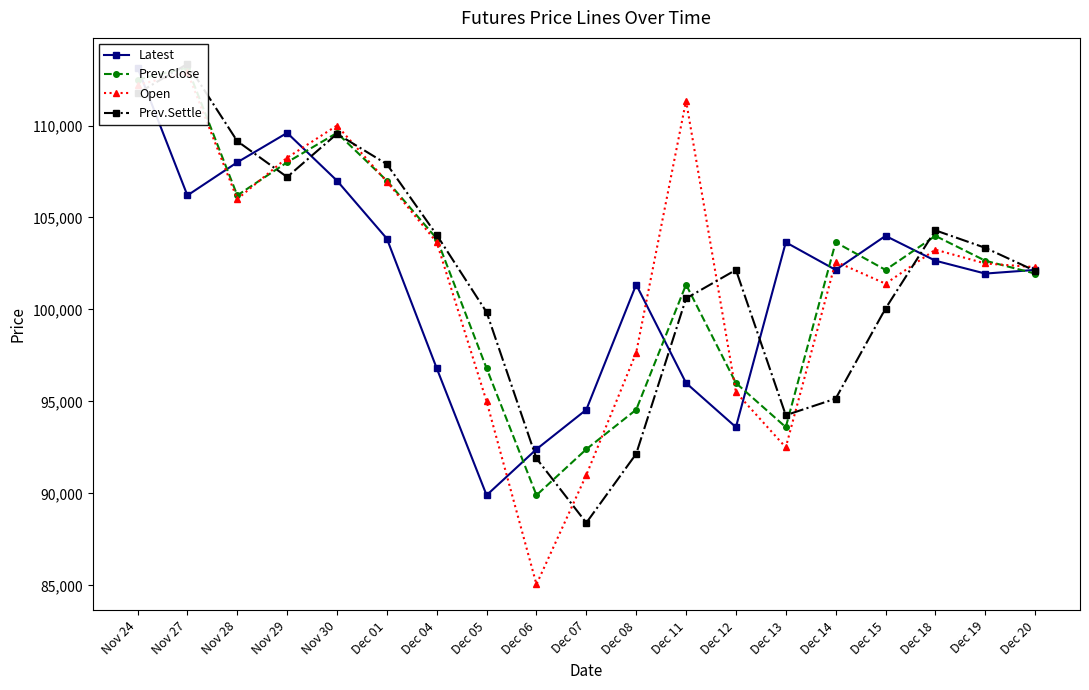

How many data points does each series have?

19